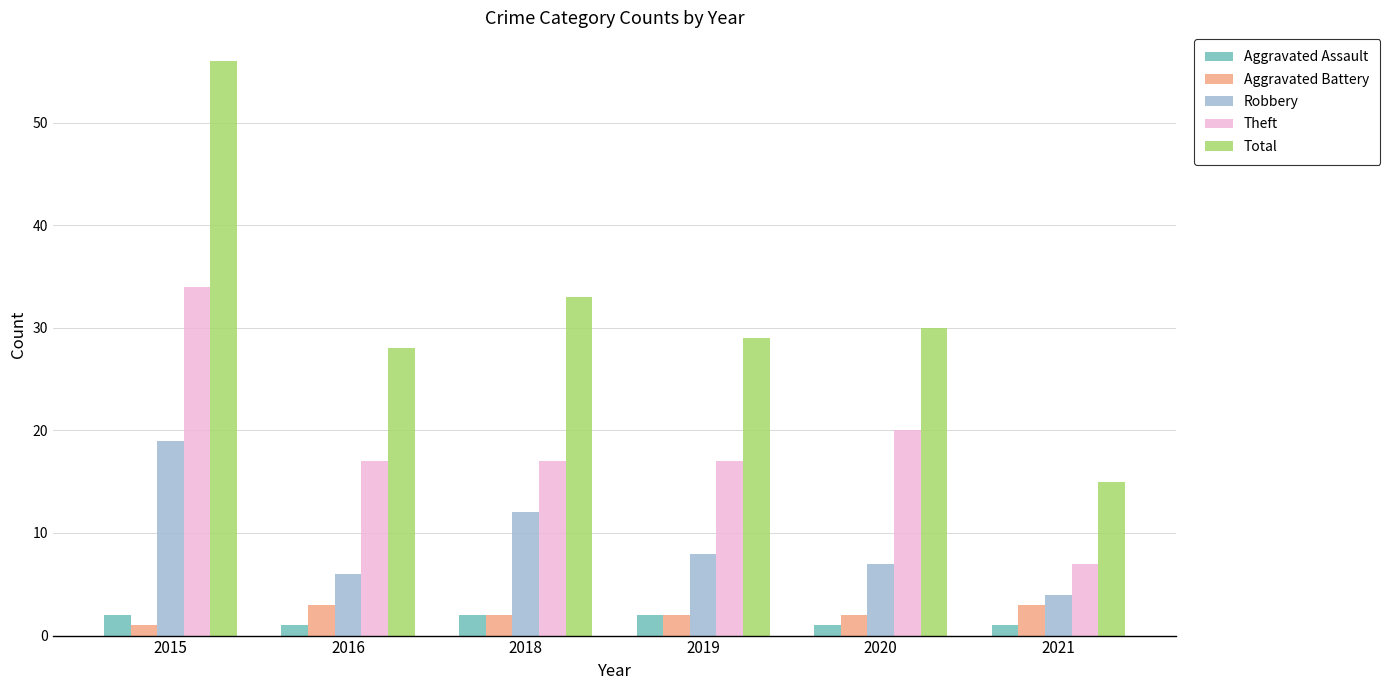

At which label does Total reach its minimum?

2021